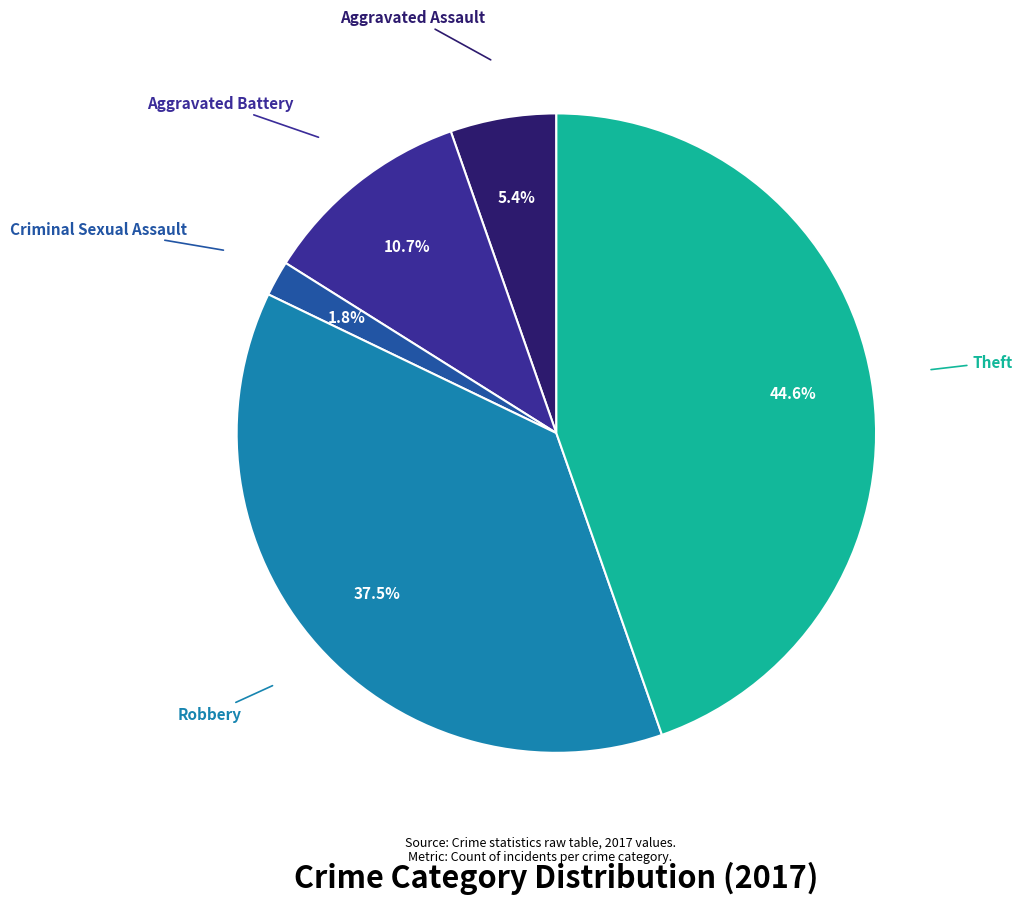

Which slice is the smallest?

Criminal Sexual Assault